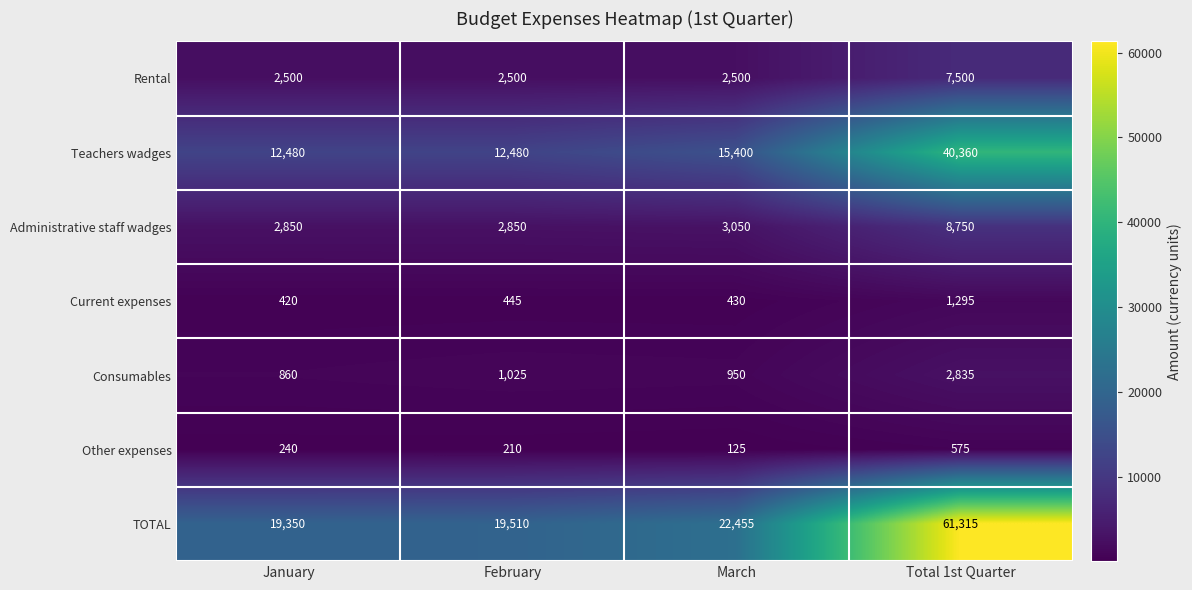

What is the smallest value displayed?

125